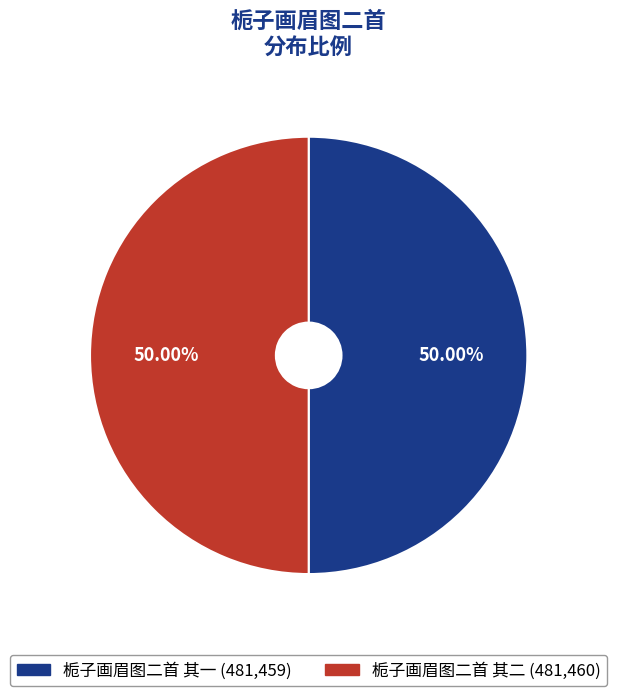

Combined, what portion of the pie is 栀子画眉图二首 其一 and 栀子画眉图二首 其二?

100.0%